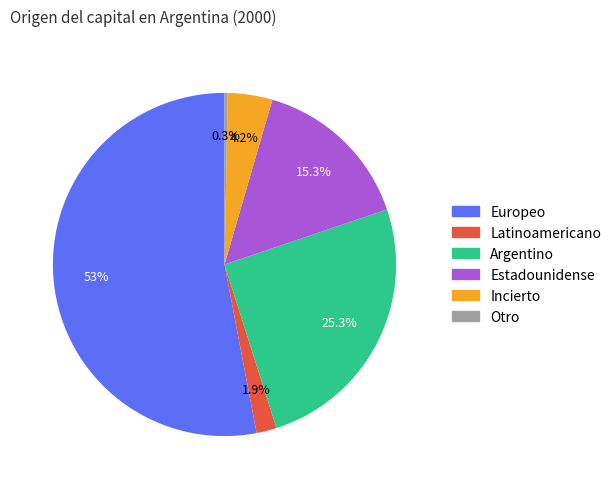

How many segments does this pie chart have?

6